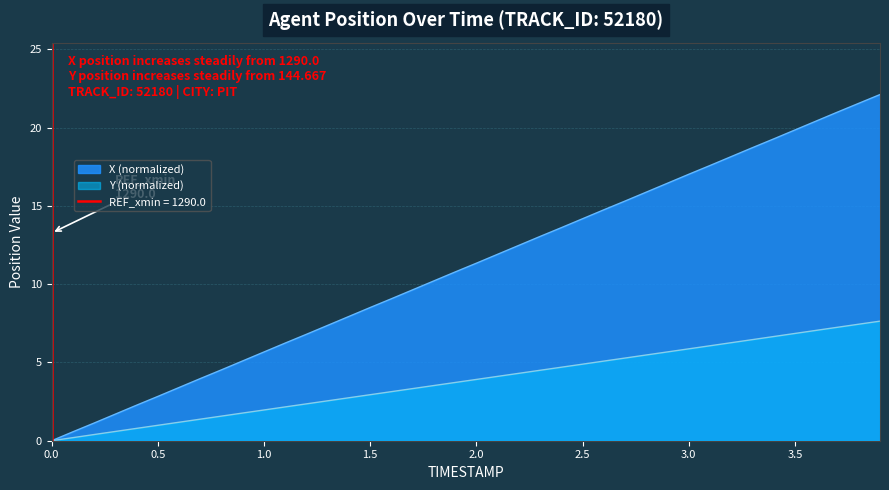

Which series has the largest total across all categories?

X